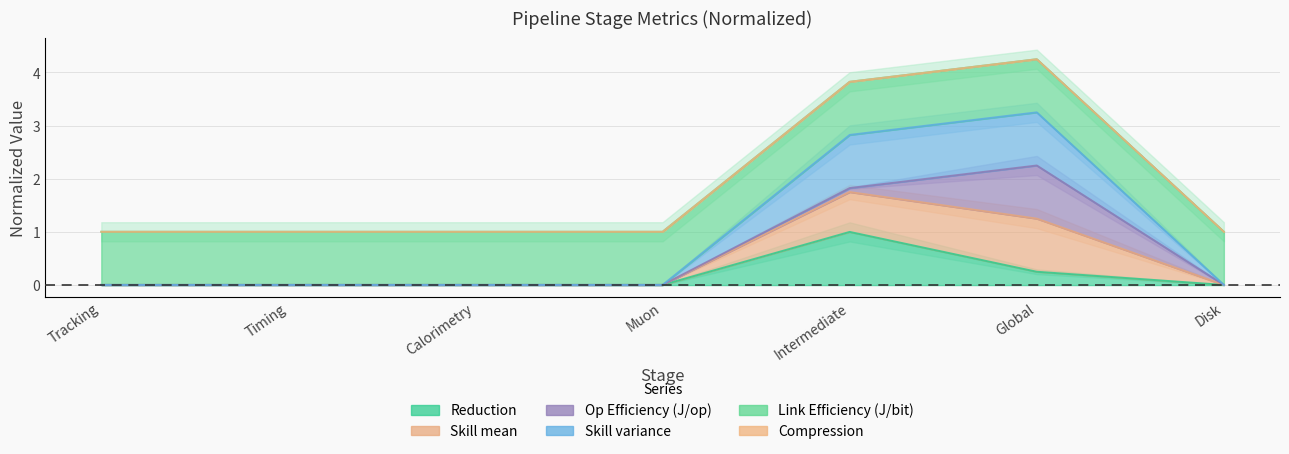

What position from the left is Disk?

7